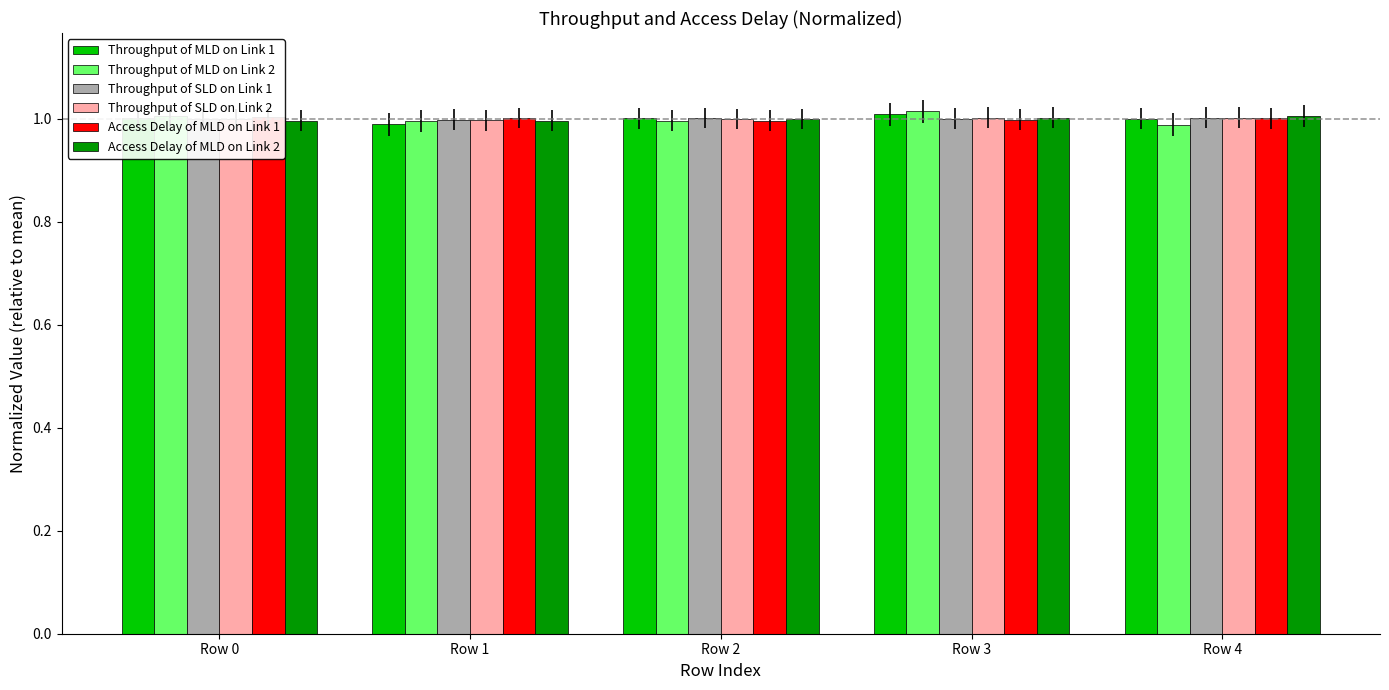

Reading left to right, list all the values displayed in this chart.

Throughput of MLD on Link 1: 1.0	1.0	1.0	1.0	1.0
Throughput of MLD on Link 2: 1.0	1.0	1.0	1.0	1.0
Throughput of SLD on Link 1: 1.0	1.0	1.0	1.0	1.0
Throughput of SLD on Link 2: 1.0	1.0	1.0	1.0	1.0
Access Delay of MLD on Link 1: 1.0	1.0	1.0	1.0	1.0
Access Delay of MLD on Link 2: 1.0	1.0	1.0	1.0	1.0